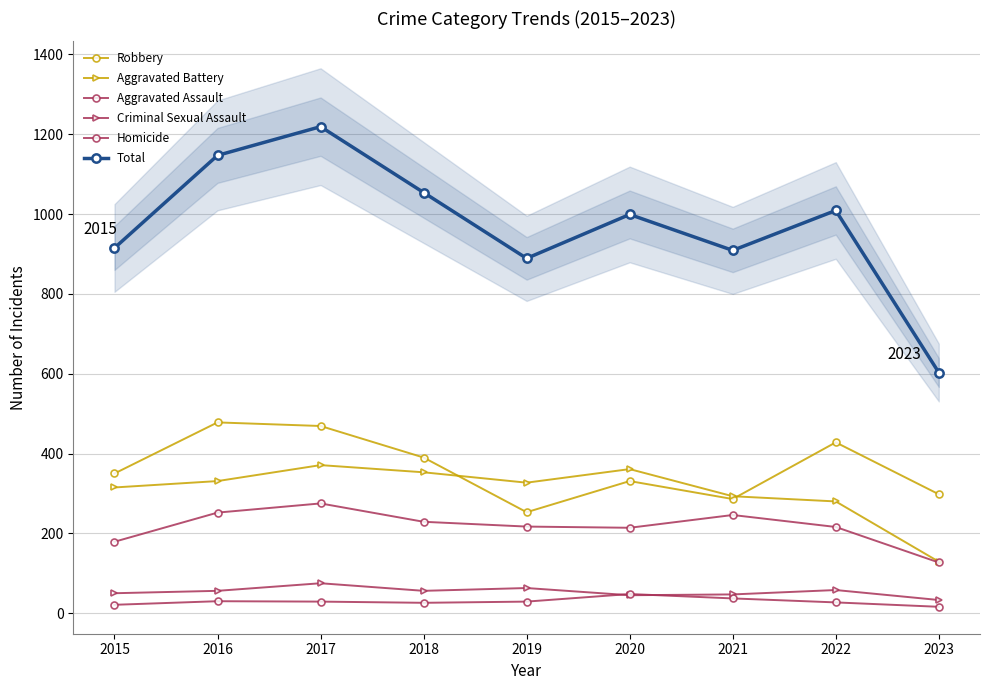

True or false: Aggravated Assault and Criminal Sexual Assault cross at least once.

False